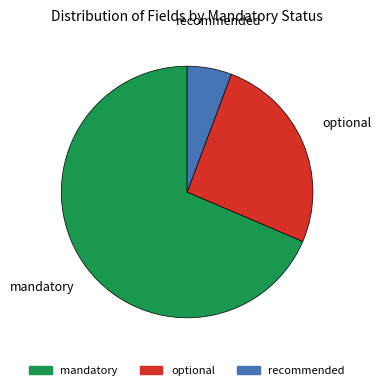

Is there any slice that represents more than half of the pie?

Yes